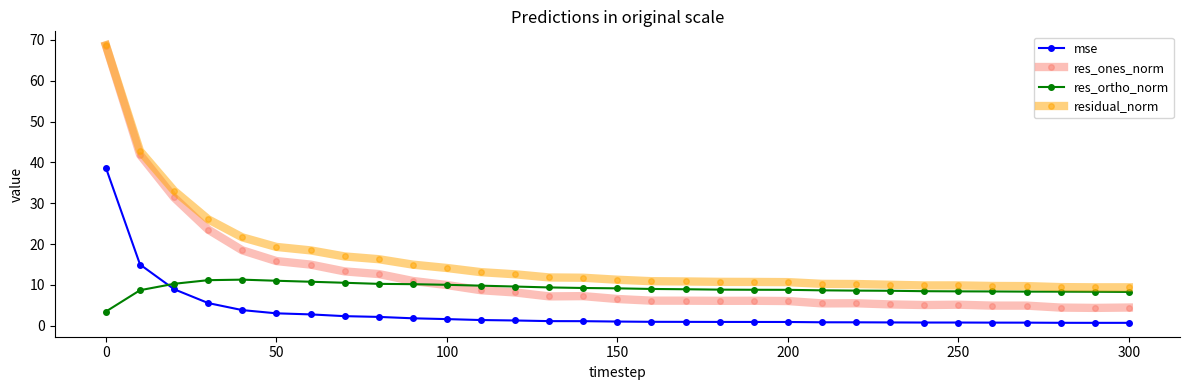

Which series has the widest spread of values?

res_ones_norm